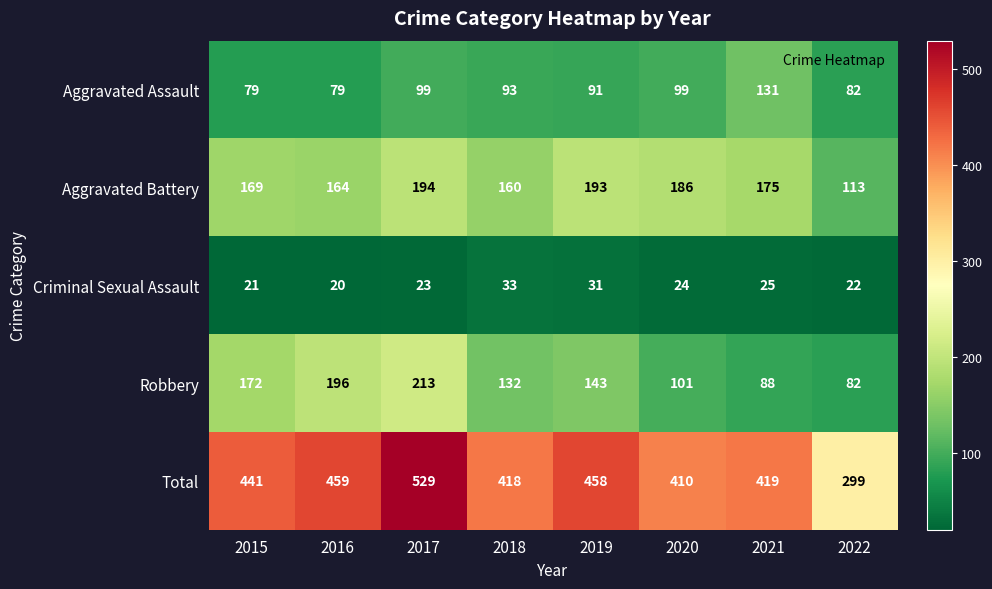

List the labels in order of Criminal Sexual Assault value, largest first.

2018, 2019, 2021, 2020, 2017, 2022, 2015, 2016